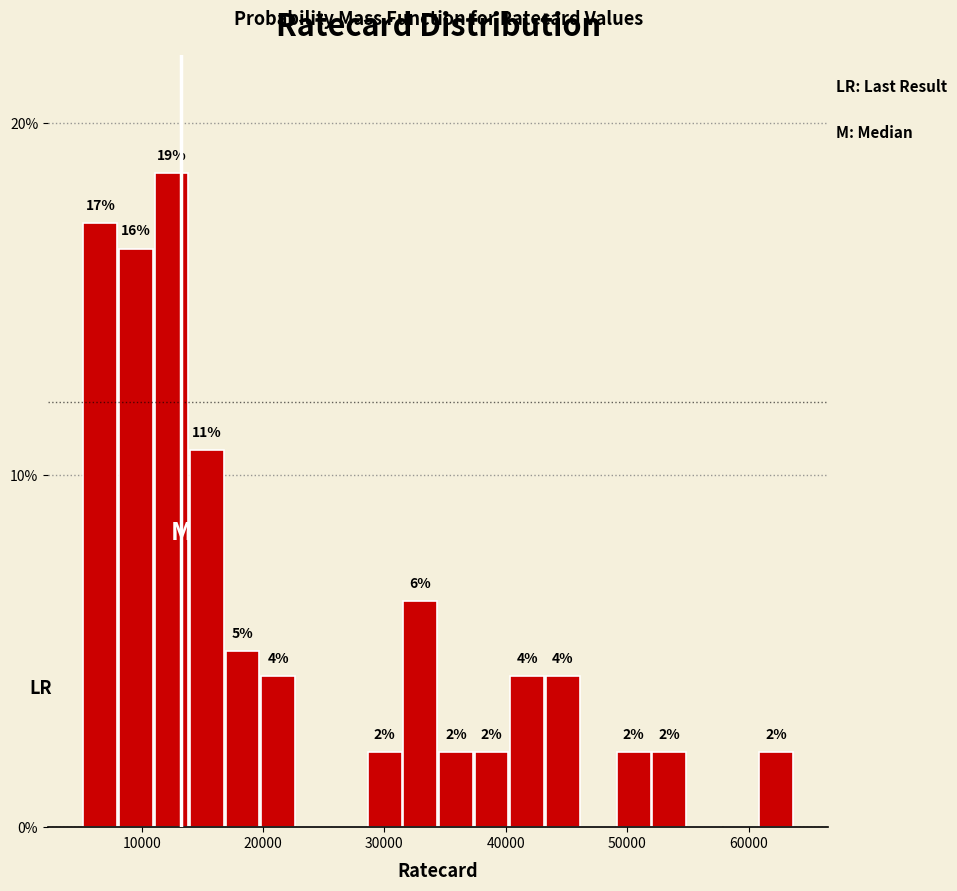

Around what value on the x-axis is the tallest bar? Give the approximate position of its centre, as read against the axis.

12000